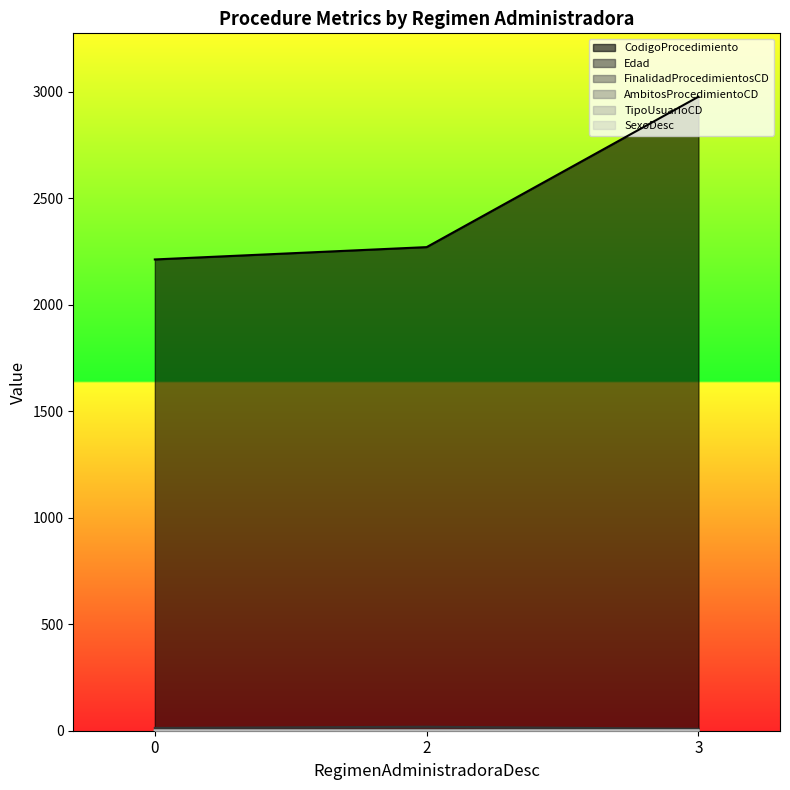

Rank the series by their maximum value, from highest to lowest.

CodigoProcedimiento, Edad, FinalidadProcedimientosCD, AmbitosProcedimientoCD, TipoUsuarioCD, SexoDesc